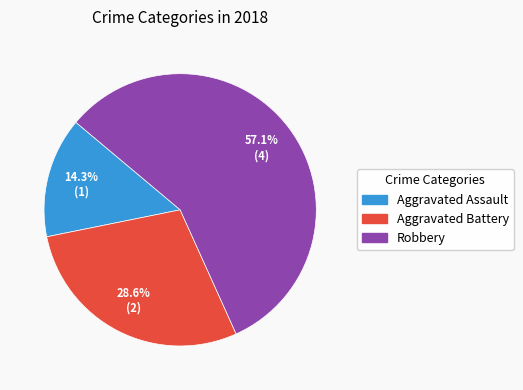

Which category has the smallest portion of the pie?

Aggravated Assault